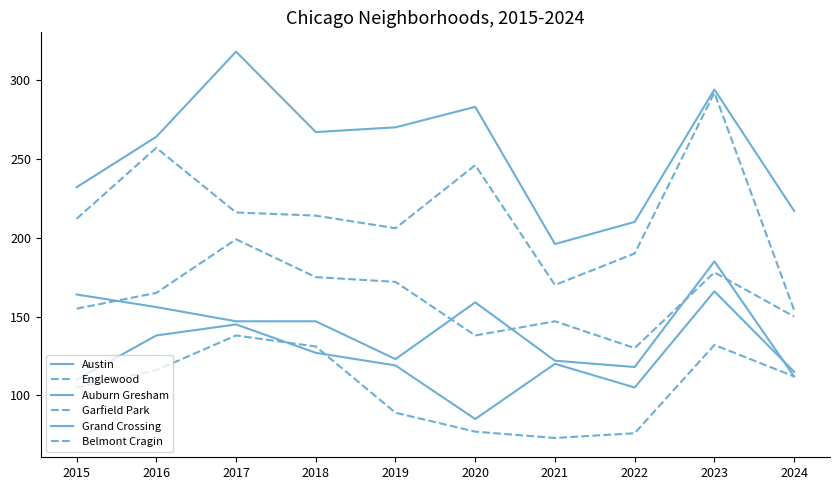

What is the spread (max minus min) of values at 2023?

162